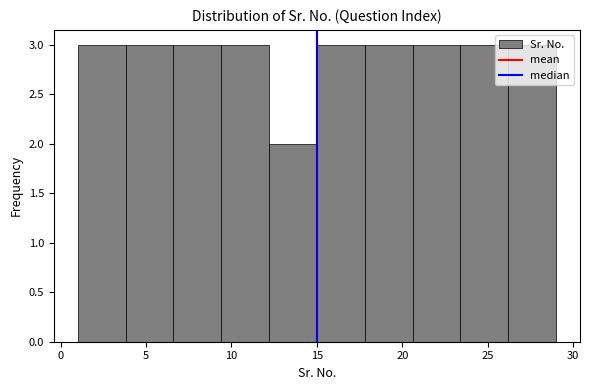

What is the height of the bar covering 12.2 to 15.0 on the x-axis? Neither the bar edges nor the heights are printed on the chart, so give them approximately, as read against the axes.

2